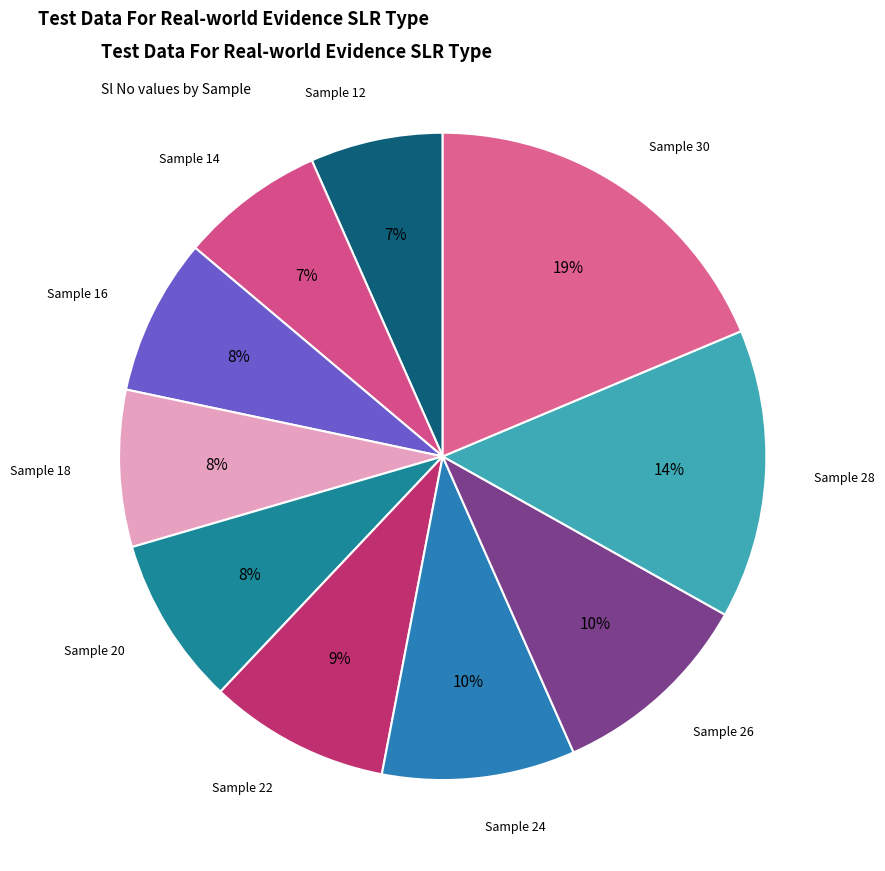

Does Sample 26 account for over 50% of the chart?

No